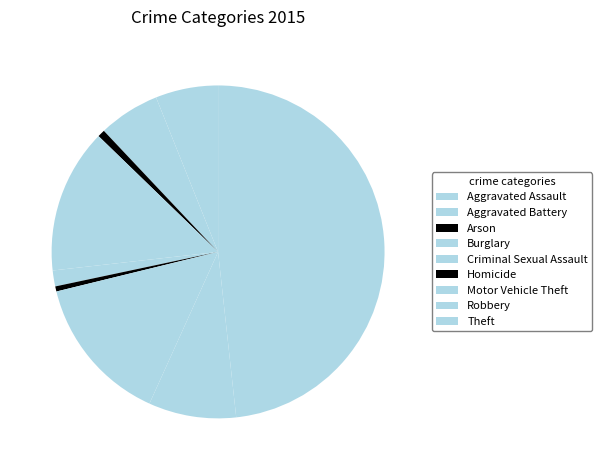

Does Criminal Sexual Assault represent more than half of the total?

No